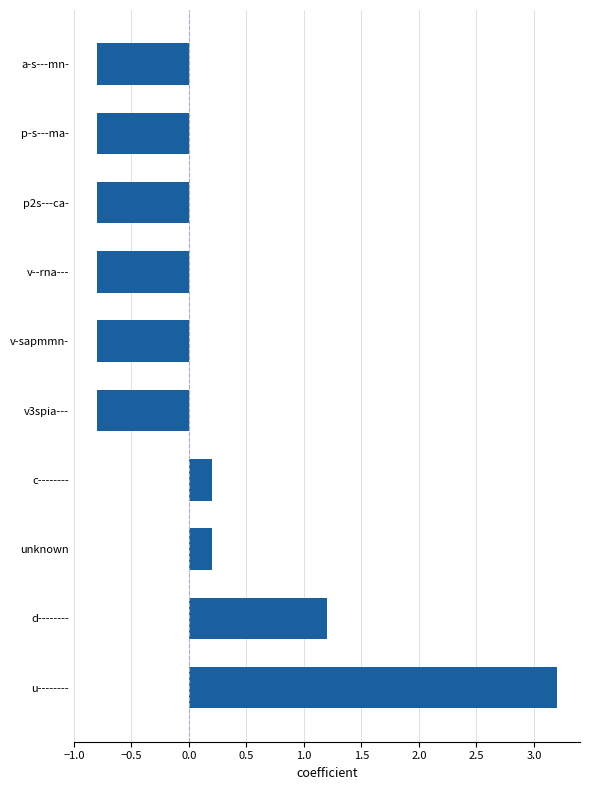

The value at v--rna--- is -0.8. True or false?

True